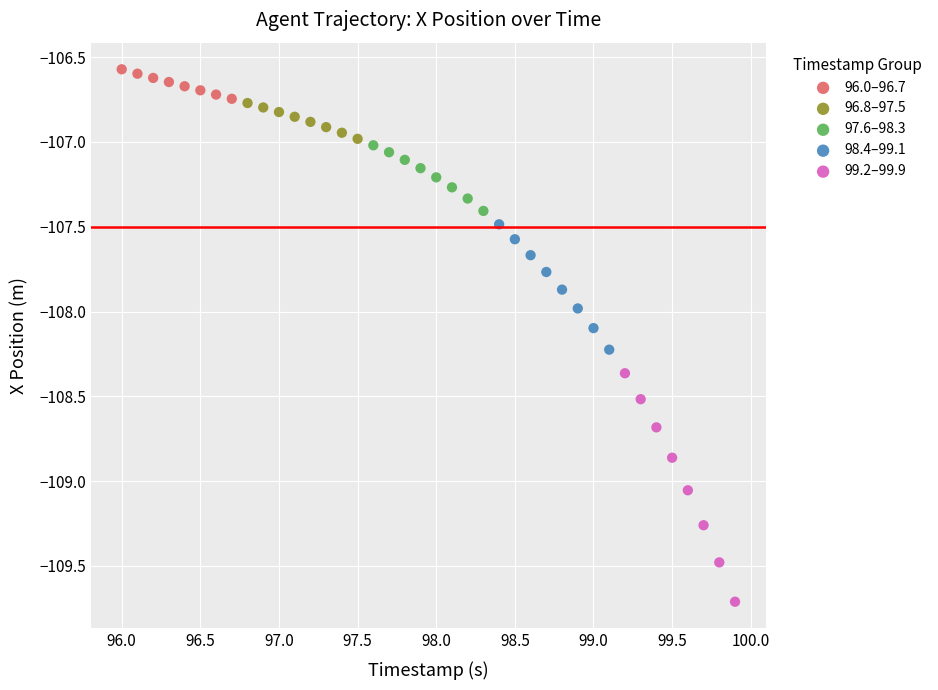

Which series has the widest spread of Y values?

99.2–99.9